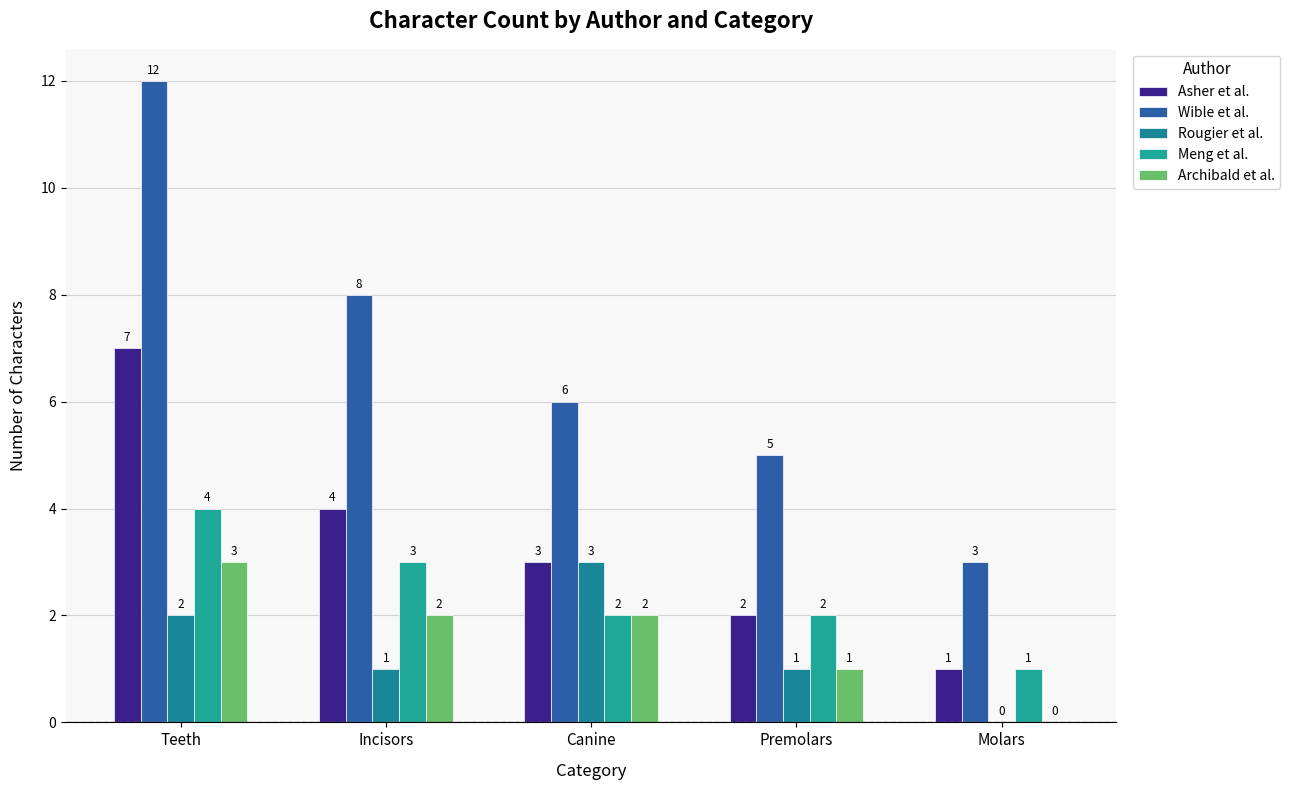

Reading left to right, what are all the values shown in this chart?

Asher et al.: 7	4	3	2	1
Wible et al.: 12	8	6	5	3
Rougier et al.: 2	1	3	1	0
Meng et al.: 4	3	2	2	1
Archibald et al.: 3	2	2	1	0